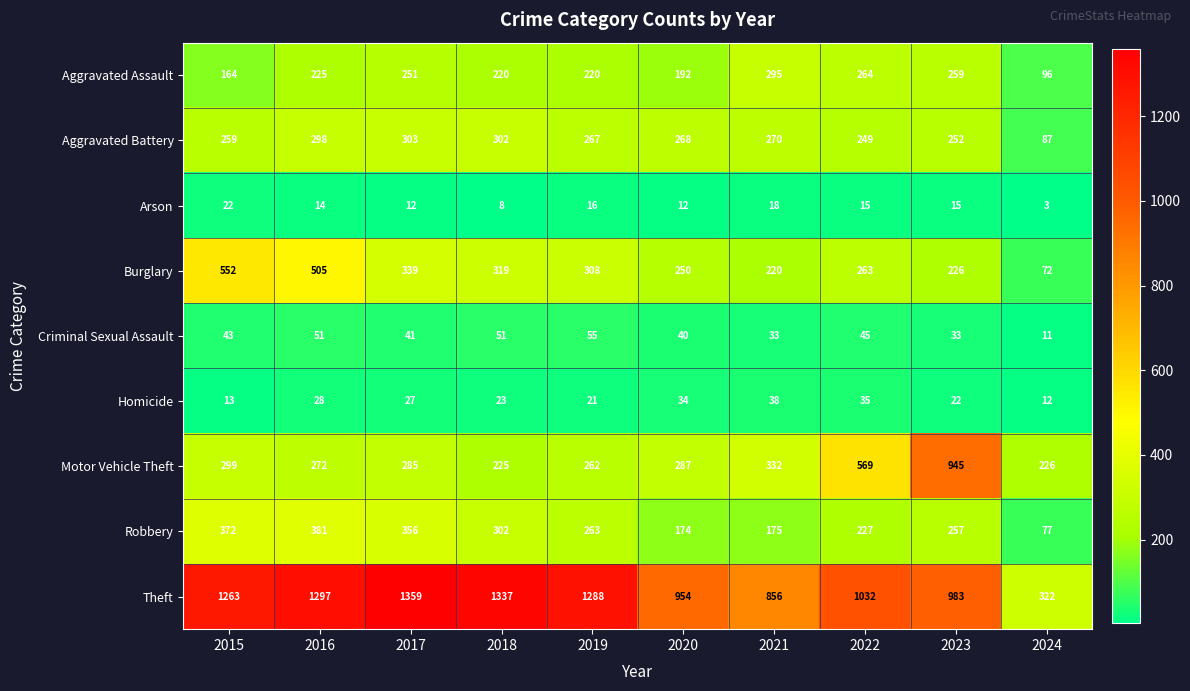

True or false: Robbery has a value of 85 at 2021.

False